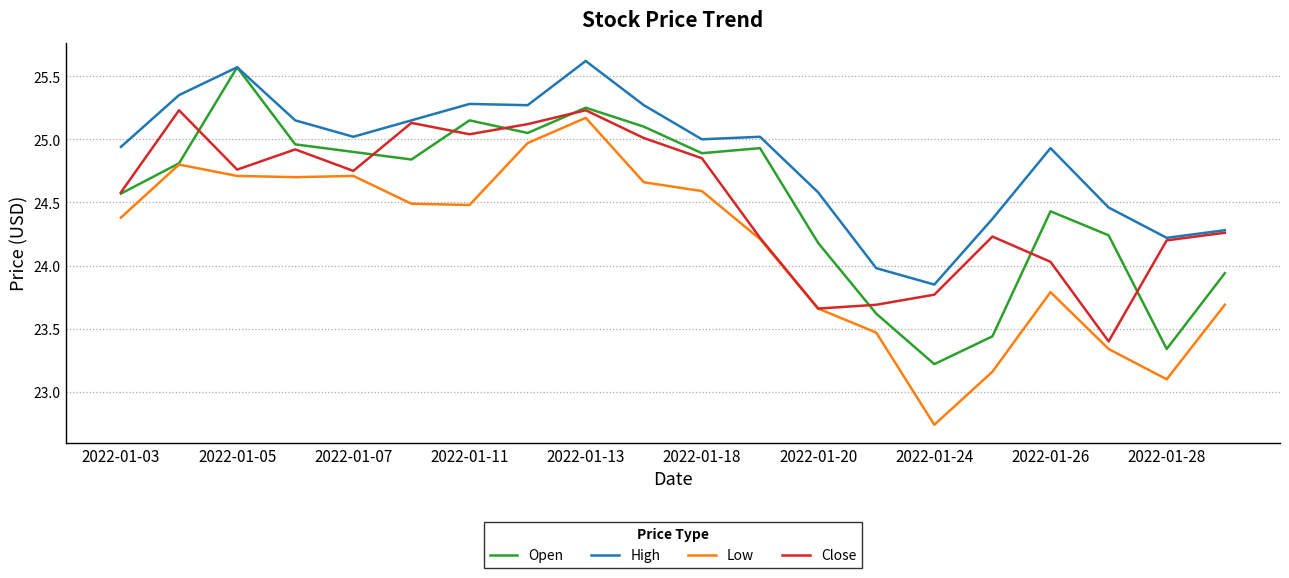

How many distinct data groups are displayed?

4